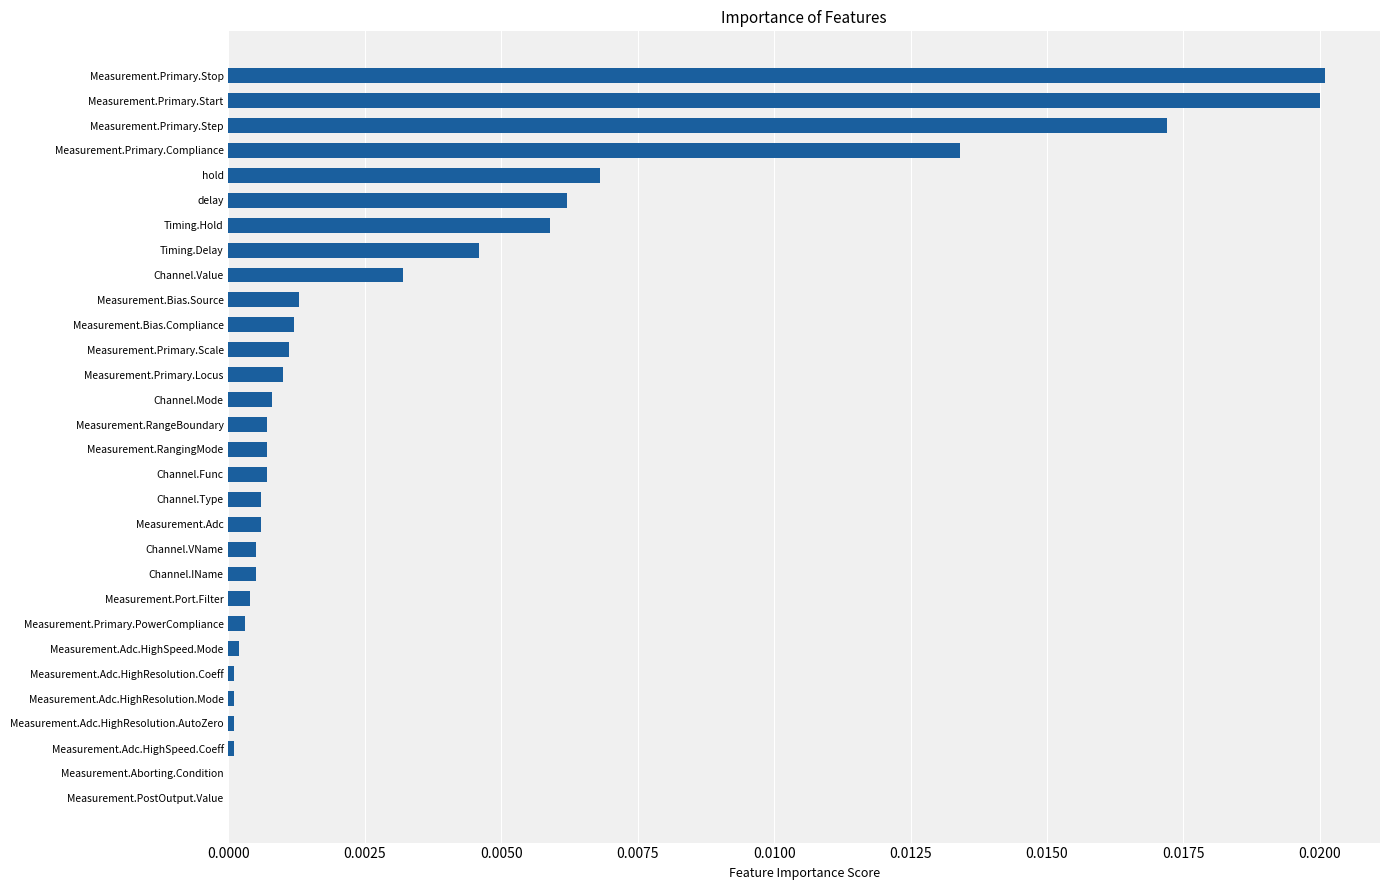

The chart shows a value of 0.0 at Channel.Value. True or false?

True